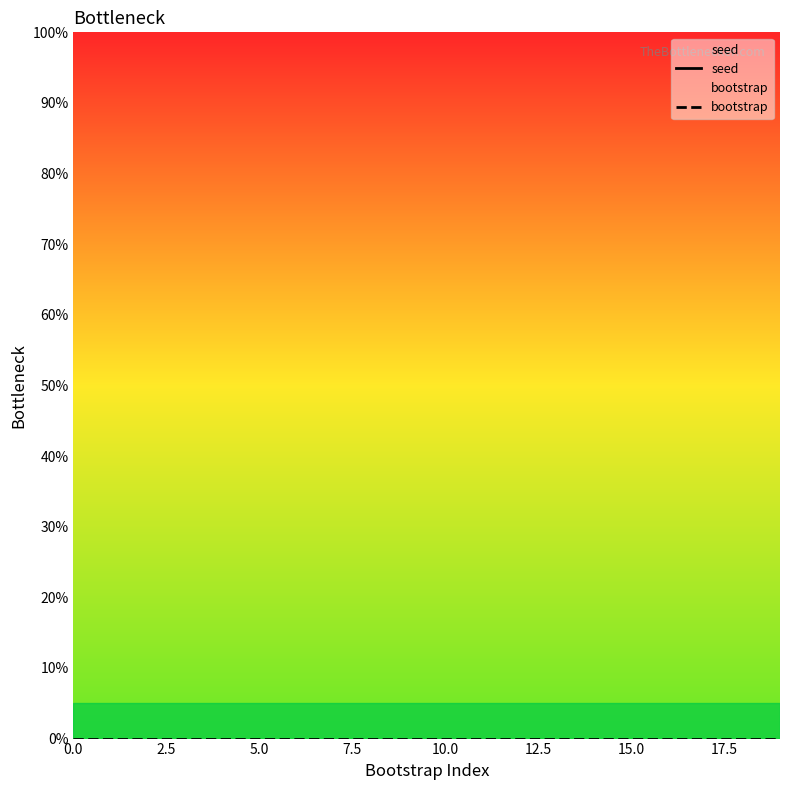

What is the label of the 8th point from the right?

12